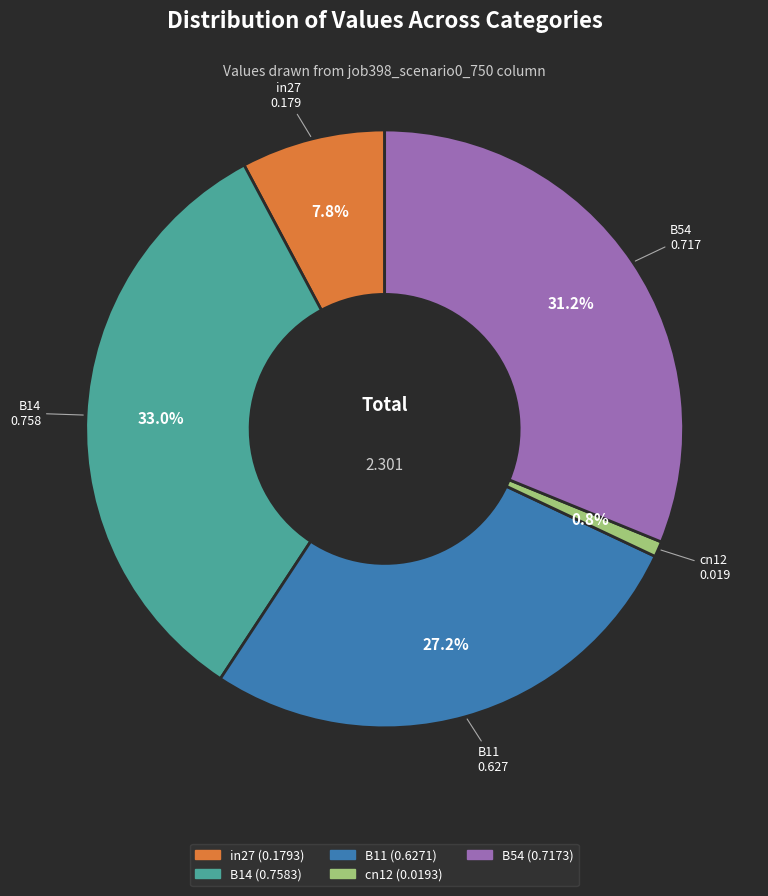

To the nearest percent, what is the difference between the largest and smallest slice percentages?

32%